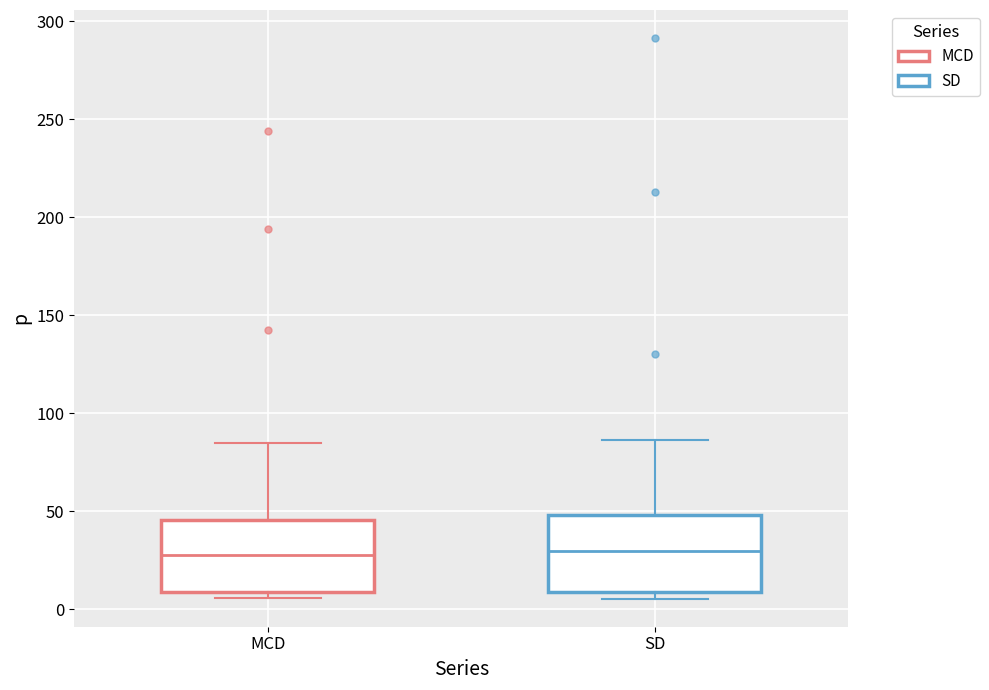

Reading left to right, read every box against the y-axis: the position of its median line, the range the box covers, and the ends of its whiskers. The values are not printed on the chart, so give them approximately, as read against the axis.

MCD: median 30, box 10 to 45, whiskers 5 to 85
SD: median 30, box 10 to 50, whiskers 5 to 85